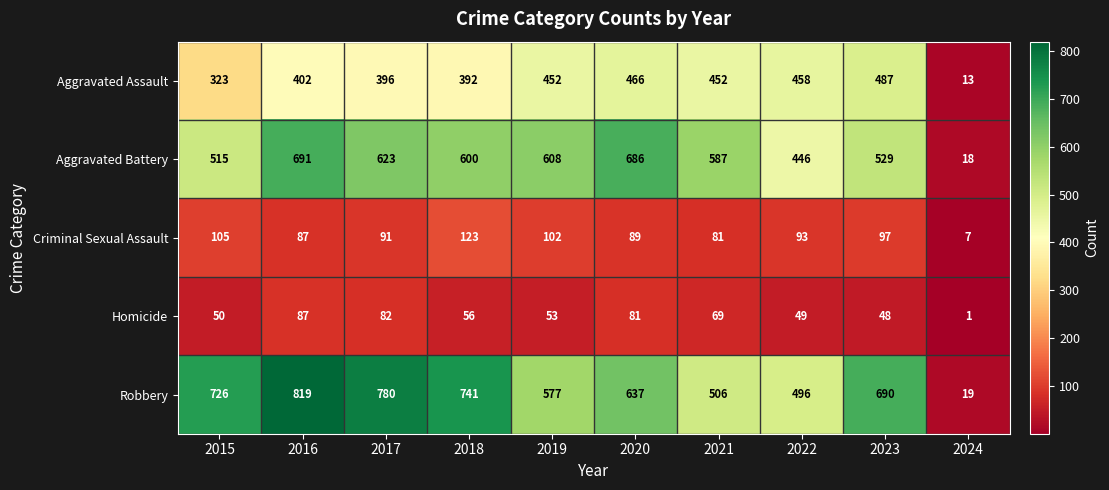

Which series changed the most between 2015 and 2019?

Robbery